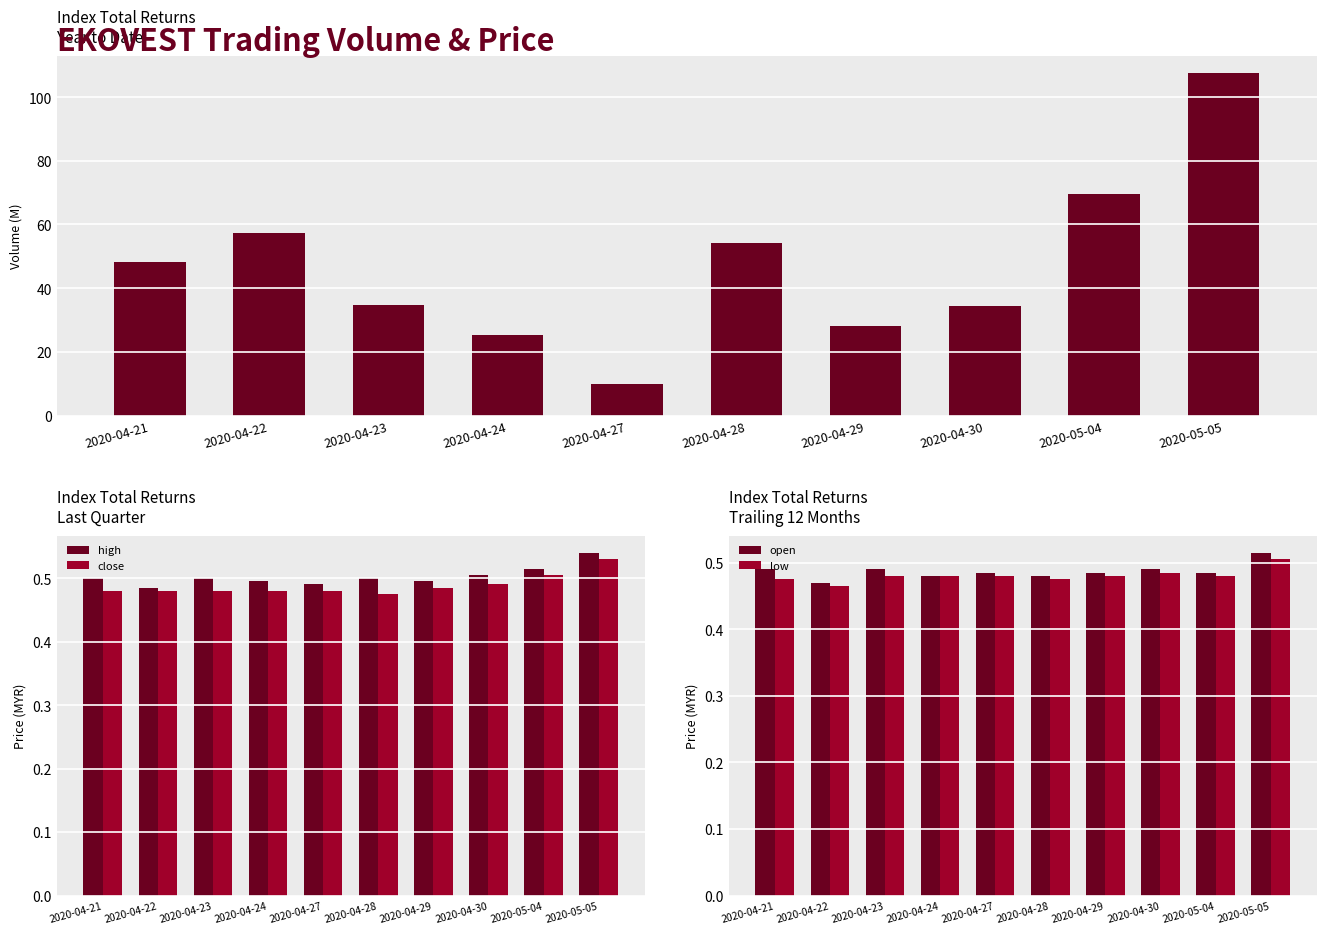

How many bars are there in total?

50